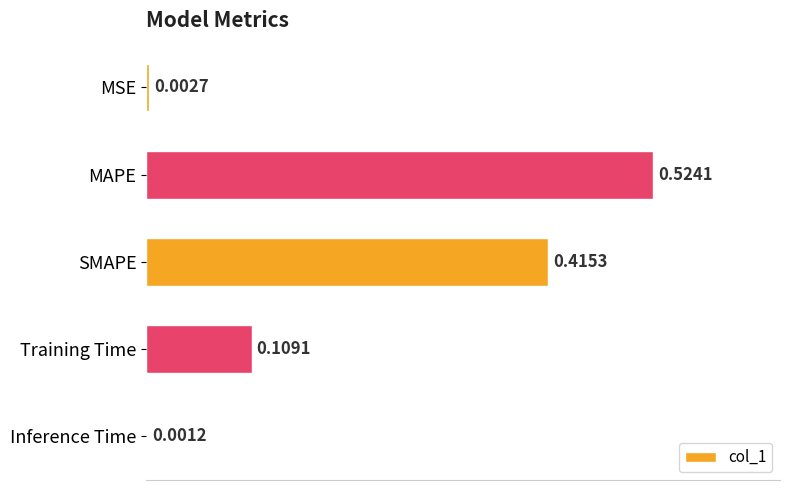

What is the sum of all values?

1.1